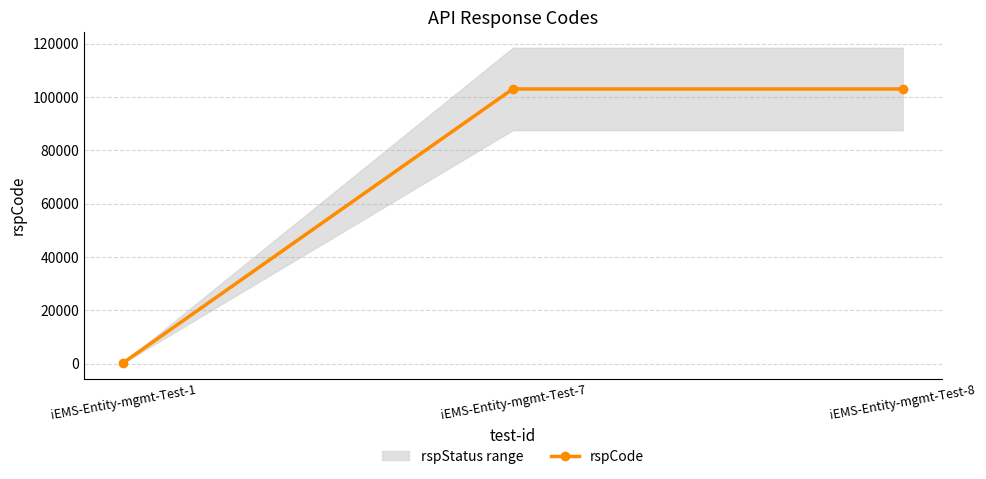

How many lines are shown in the chart?

1